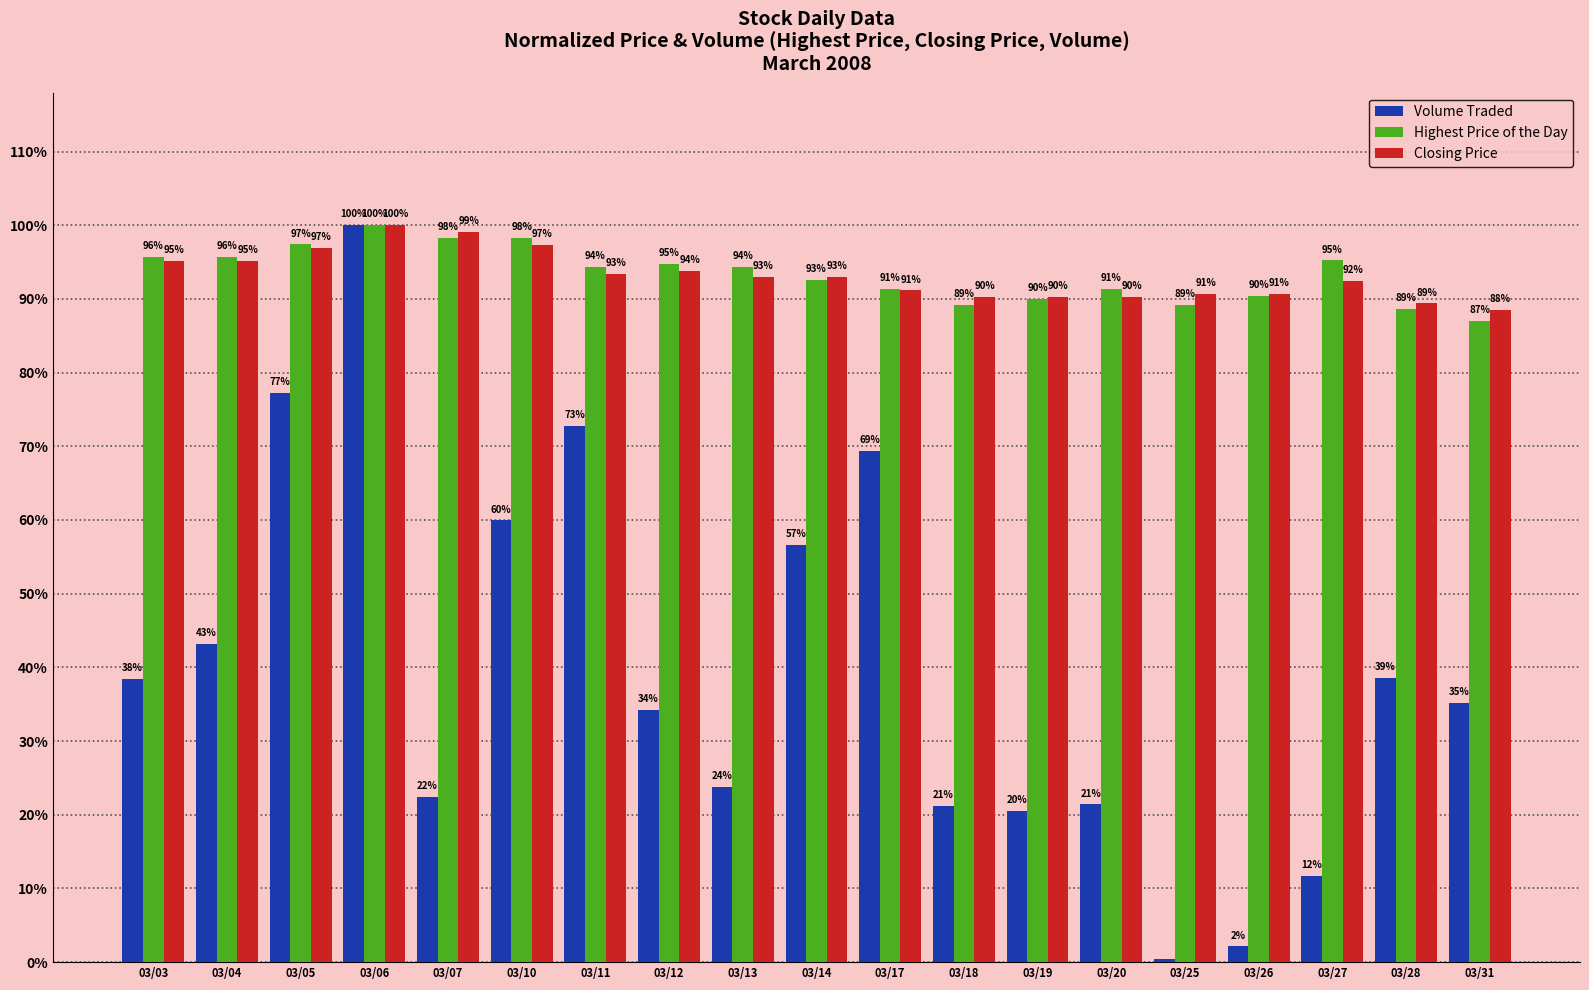

Is it true that Closing Price equals 0.2 at 03/20?

False